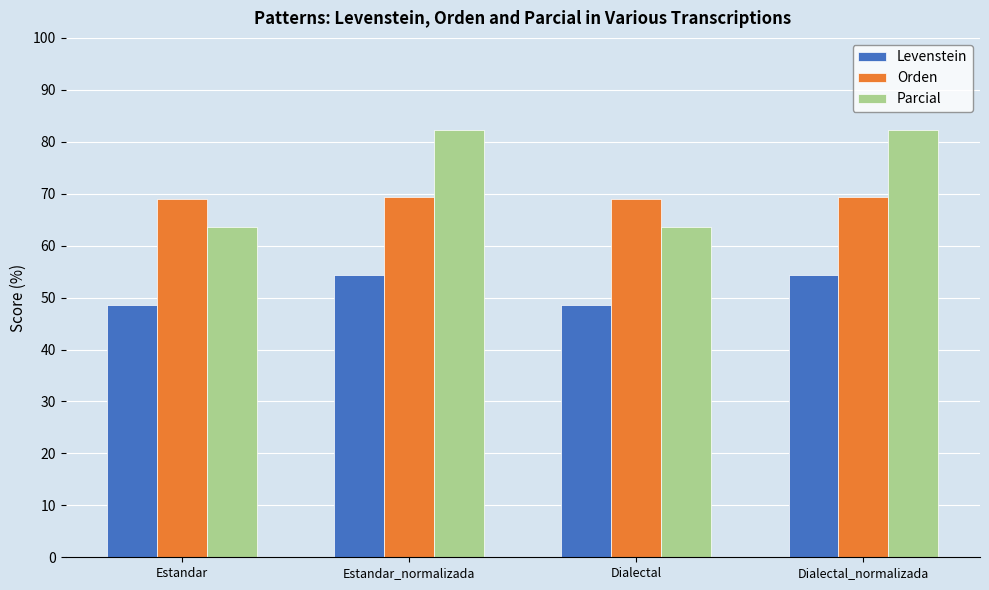

What is the sum of all Orden values?

276.7